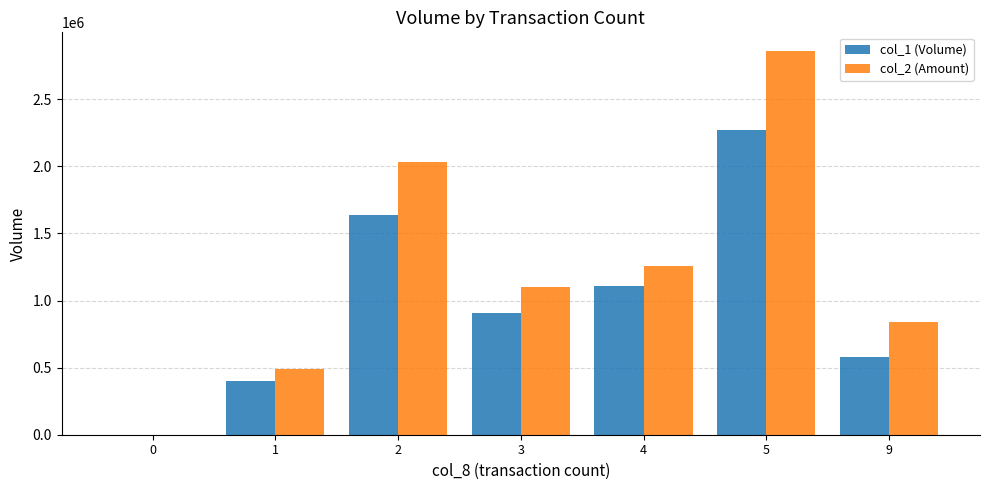

The col_2 (Amount) series shows 839610 at 9. True or false?

True